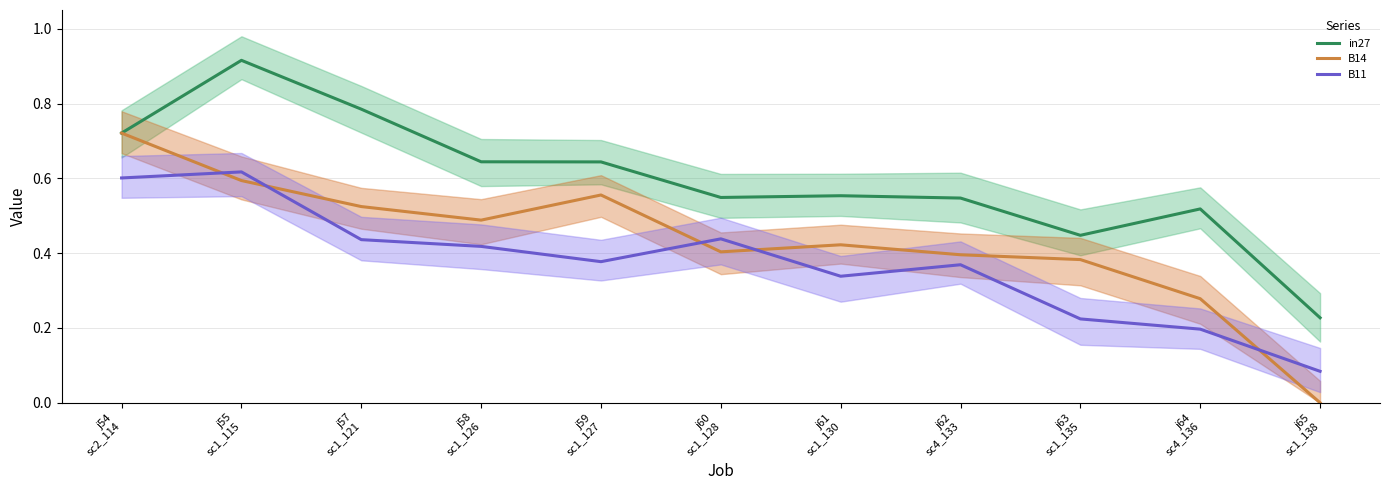

The B14 series shows 0.7 at j54
sc2_114. True or false?

True